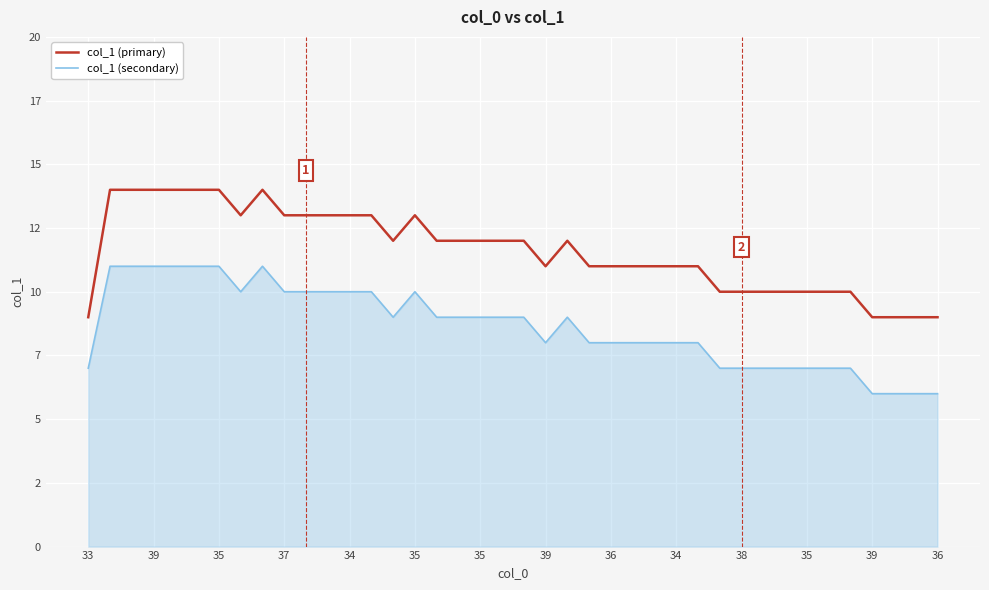

At which category does col_1 (primary) reach its first local peak?

36